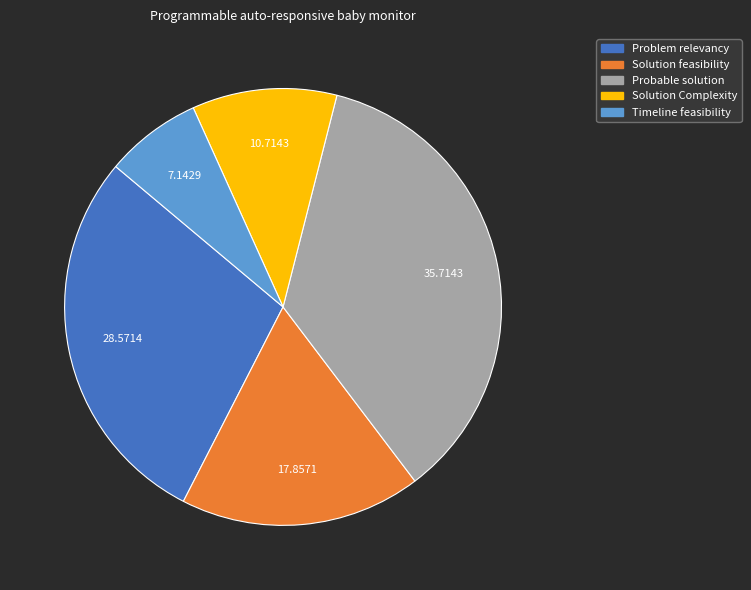

Do Solution feasibility and Probable solution together represent more than half of the pie?

Yes